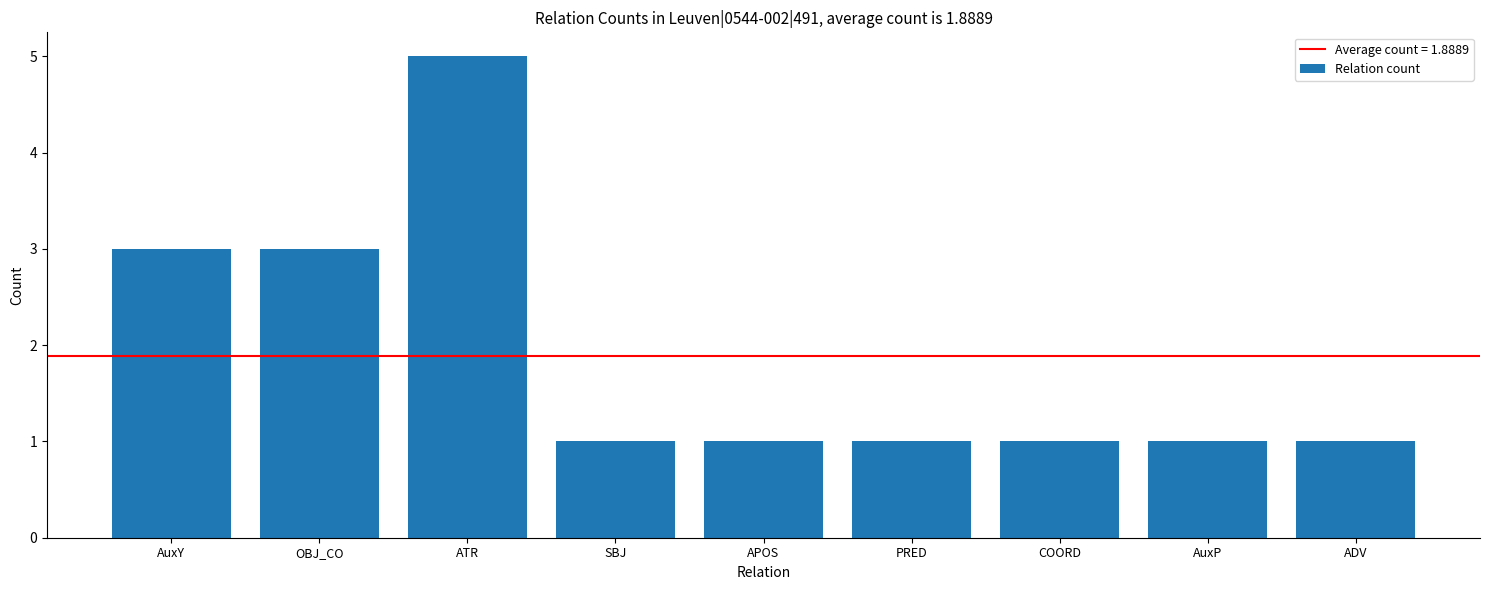

What is the average value?

2